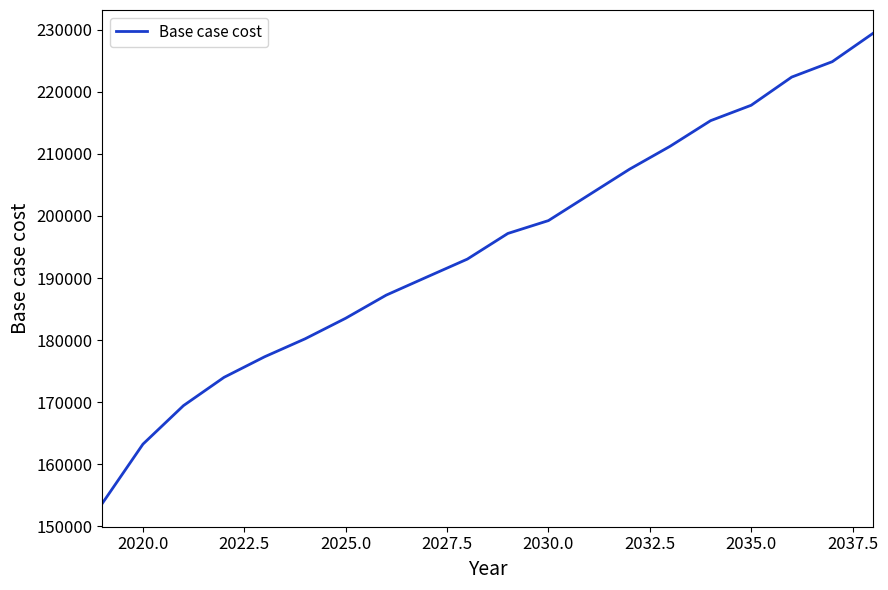

What is the difference between the second highest and minimum values?

71189.7